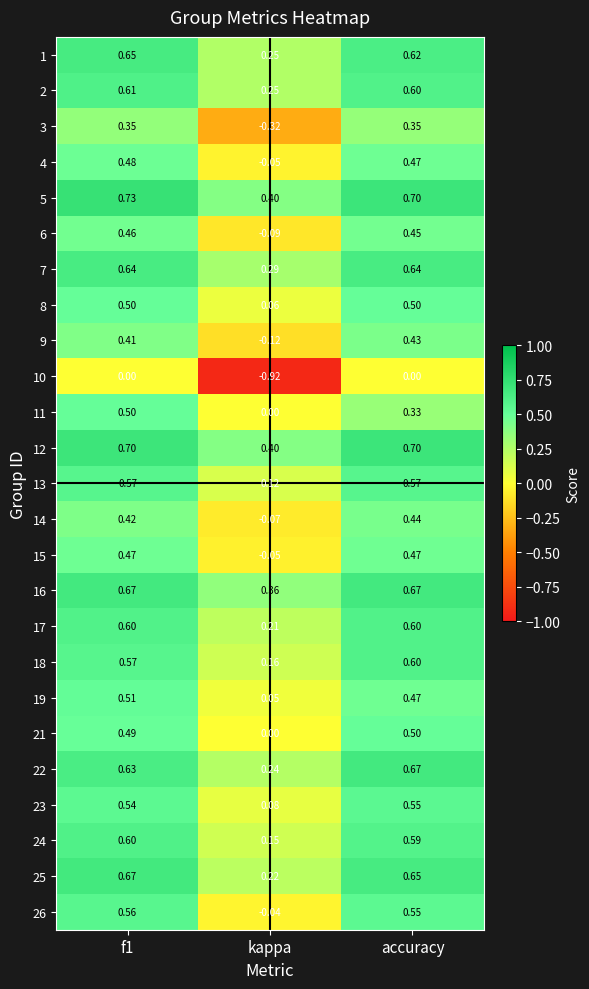

Where is 22 nearest to the value 0?

kappa